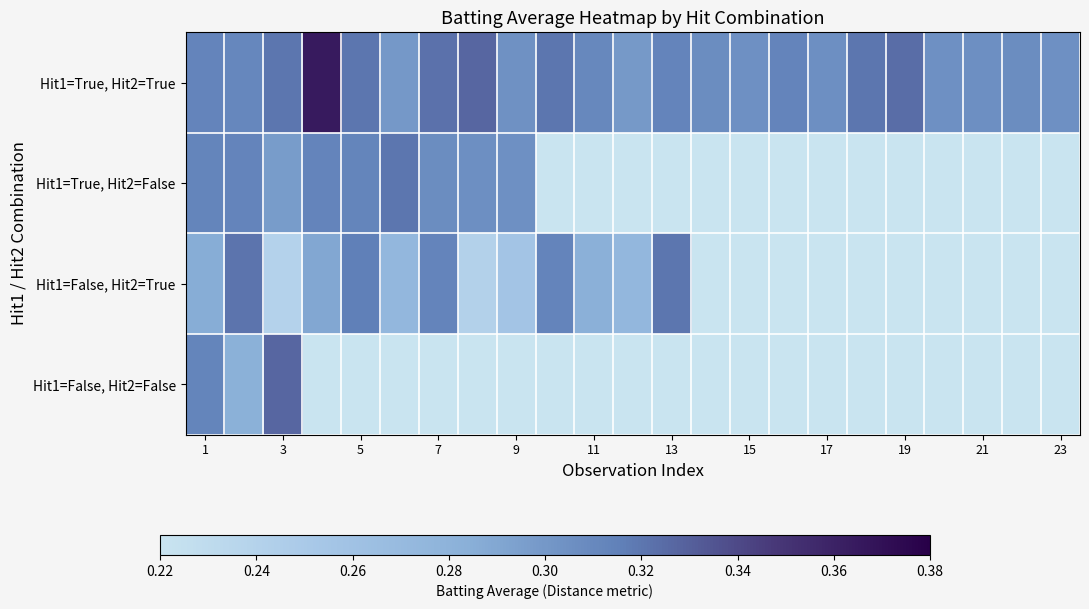

What is the smallest value displayed?

0.2